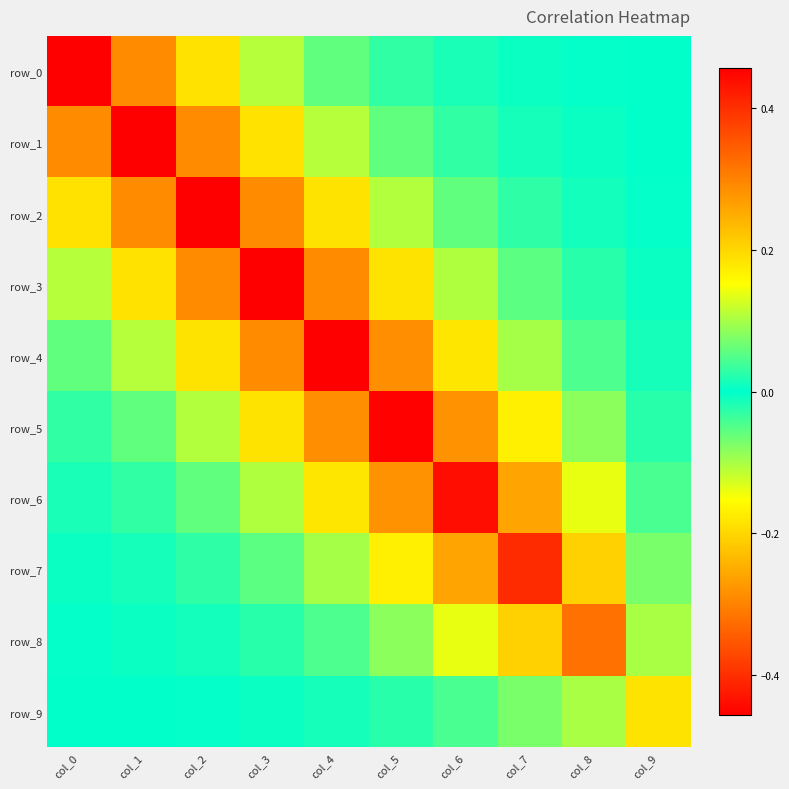

Where does the row_4 series first go above 0?

col_0